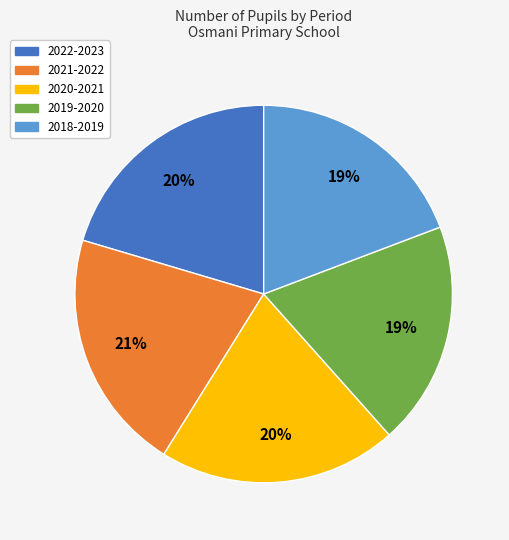

Does 2021-2022 account for over 50% of the chart?

No